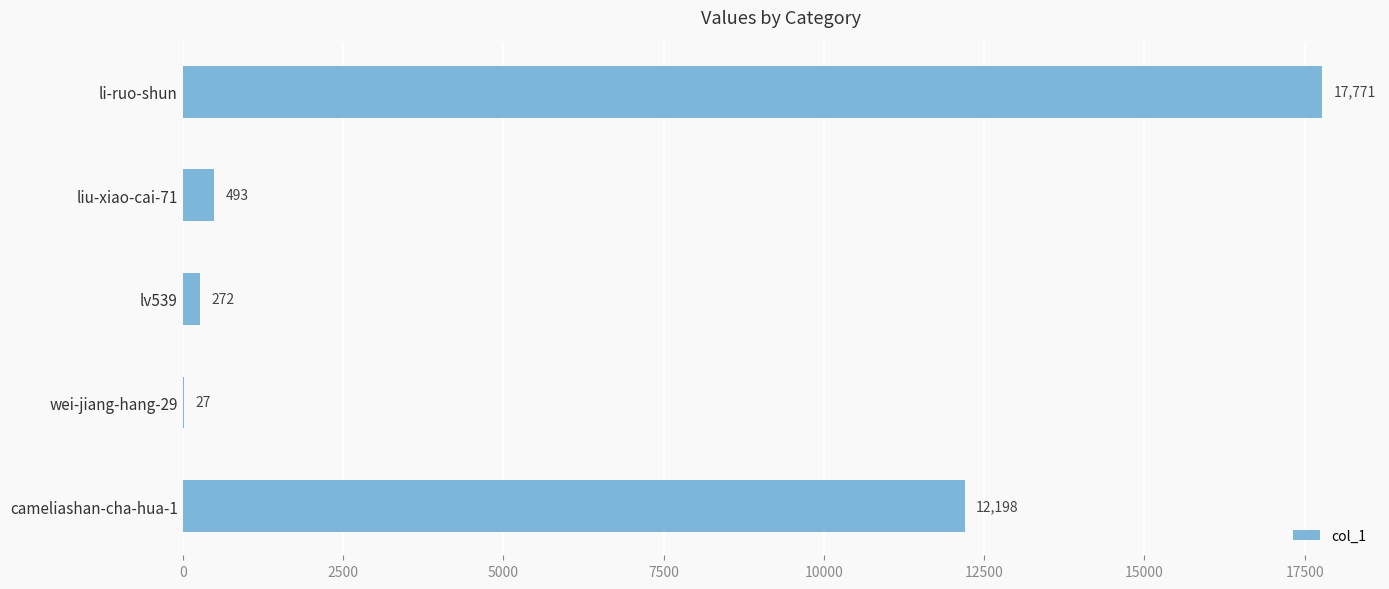

What is the sum of the values at liu-xiao-cai-71 and cameliashan-cha-hua-1?

12691